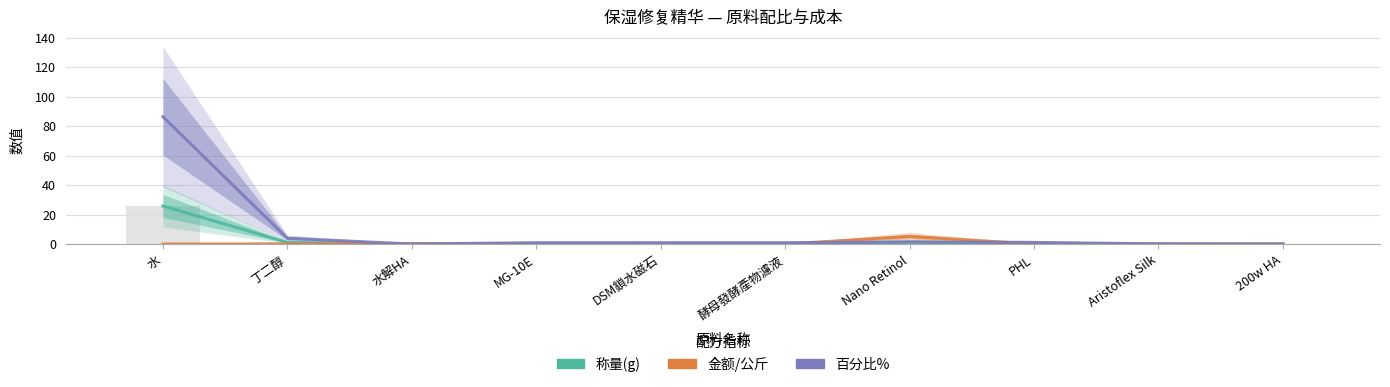

Which series has the largest range (max minus min)?

百分比%